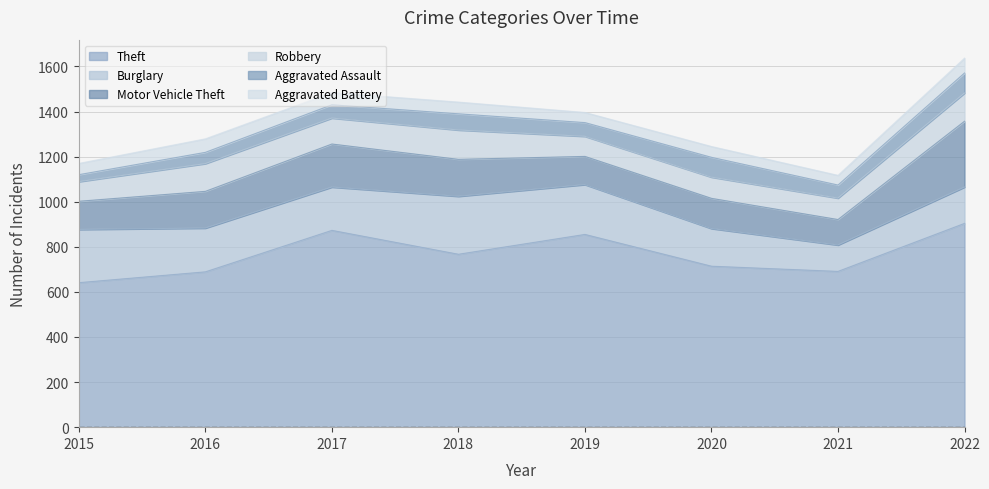

Where is Motor Vehicle Theft nearest to the value 202?

2017